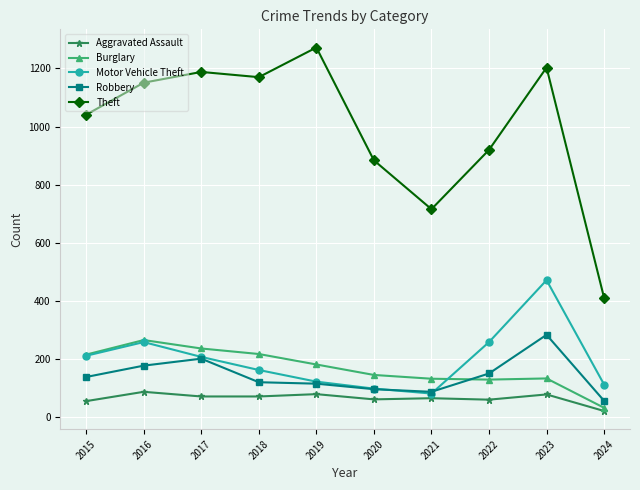

What is the greatest value displayed?

1272